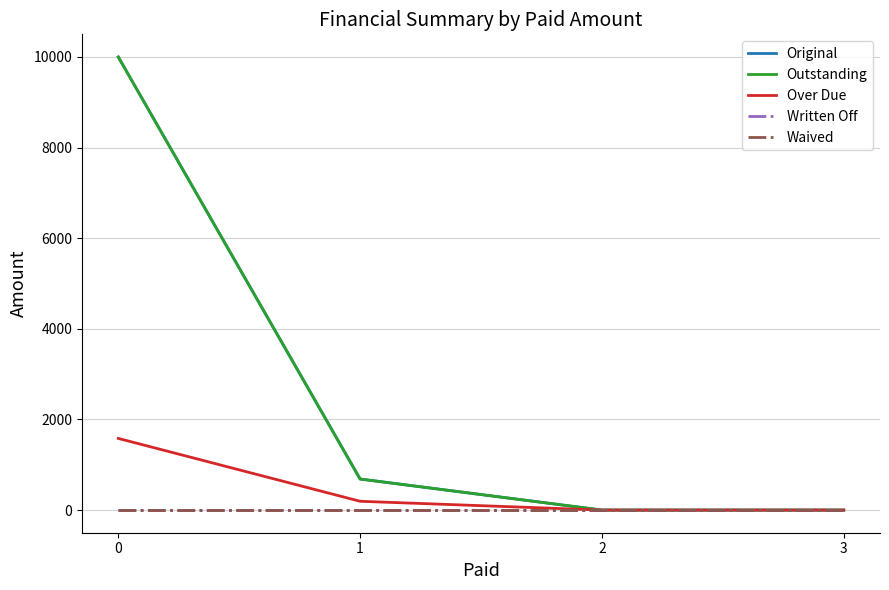

Does the chart have visible grid lines?

Yes